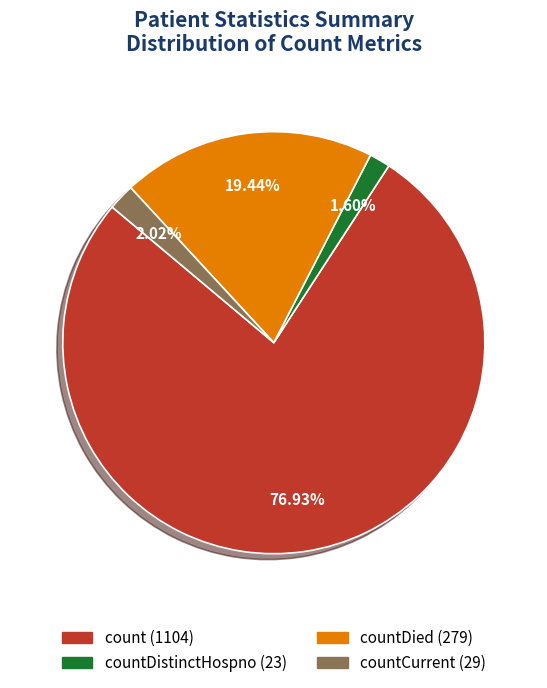

To the nearest percent, what is the difference between the largest and smallest slice percentages?

75%